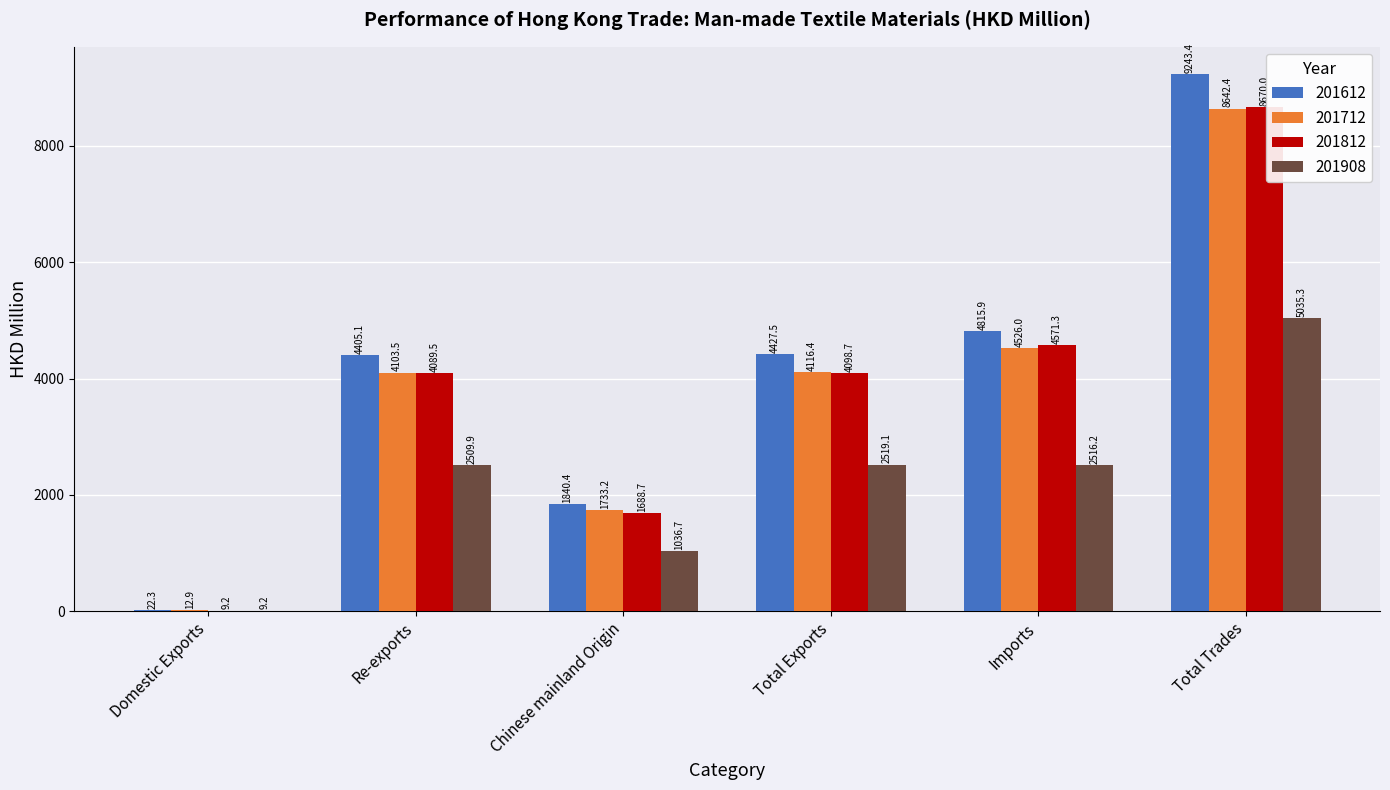

What is the maximum value for 201712?

8642.4